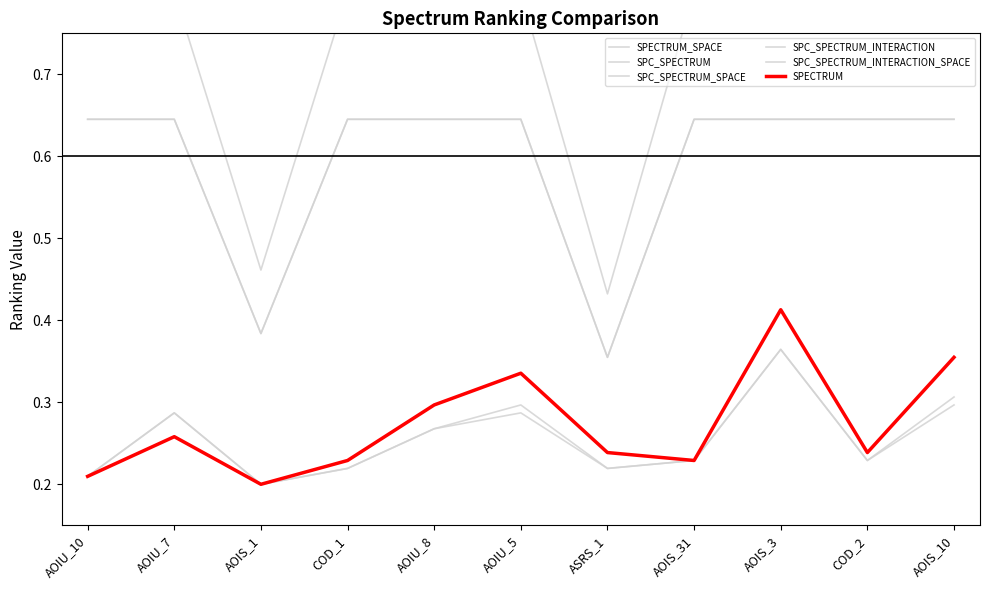

Which series has the largest range (max minus min)?

SPECTRUM_SPACE